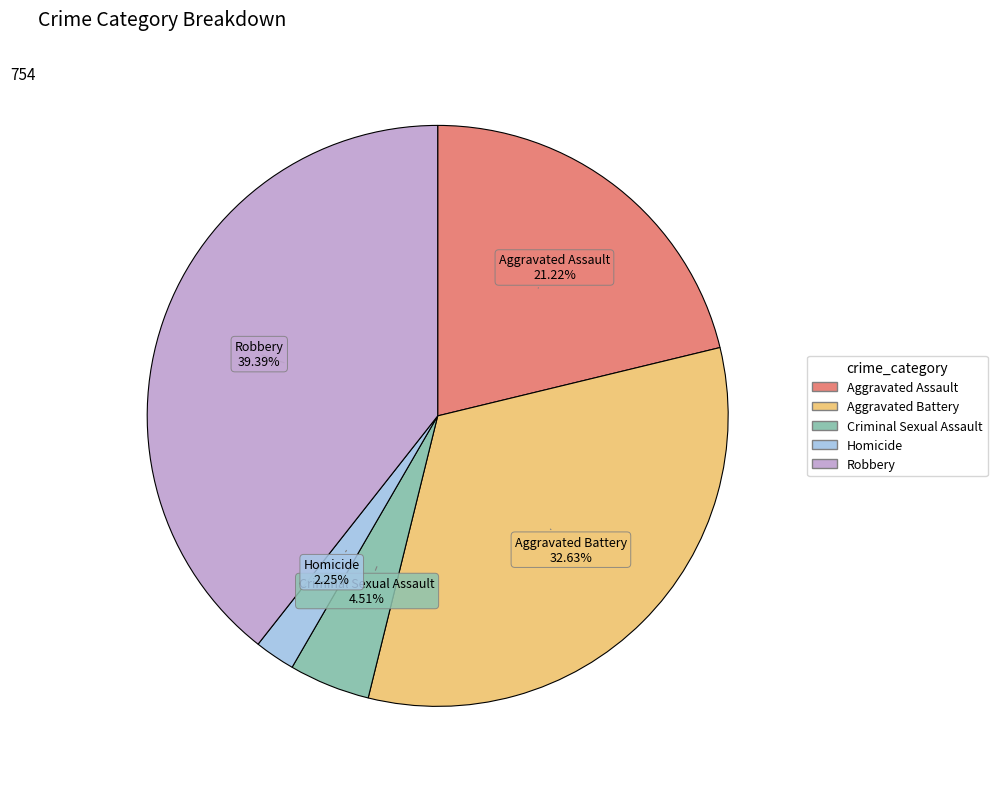

Does Aggravated Assault represent more than half of the total?

No